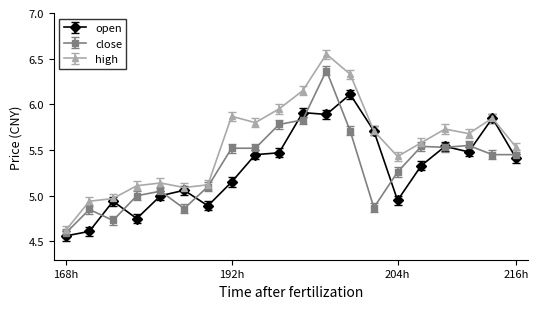

True or false: high has more than 0 points higher than both neighbors.

True